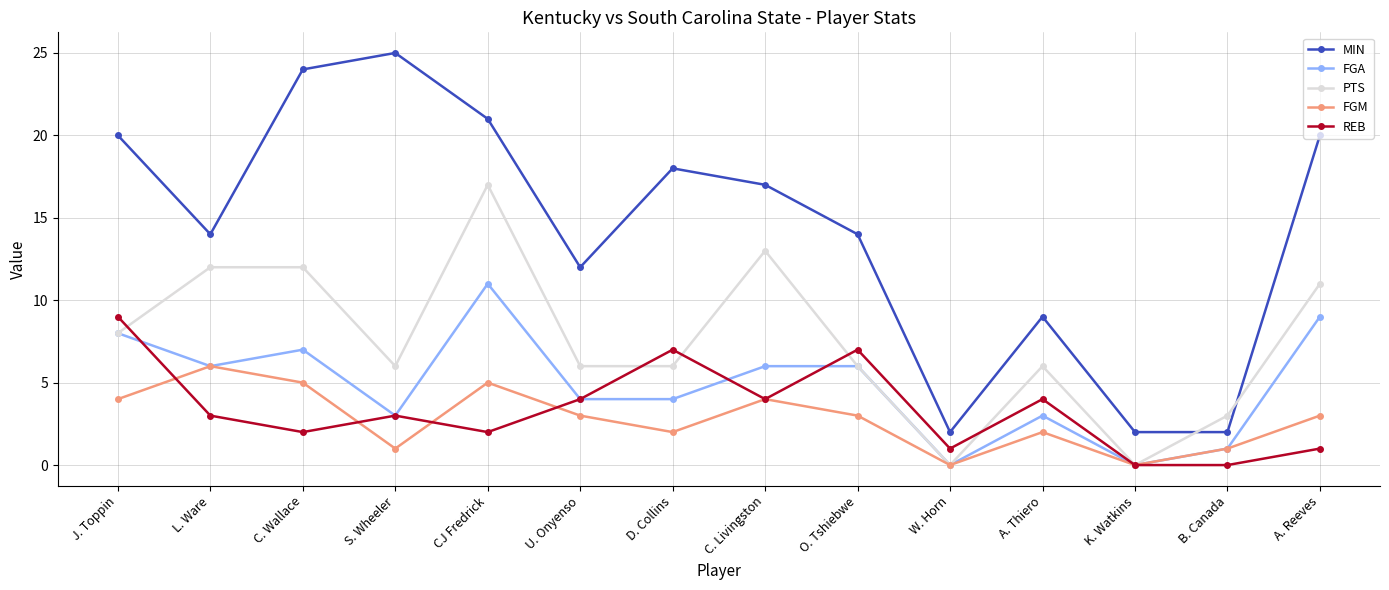

What is the spread (max minus min) of values at A. Reeves?

19